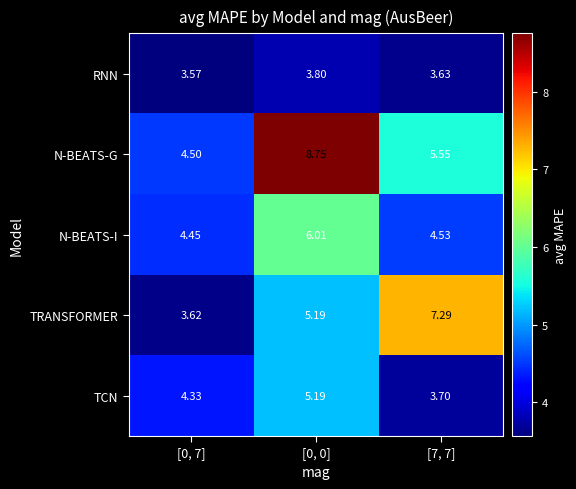

Between [0, 7] and [7, 7], which series saw the biggest shift?

TRANSFORMER